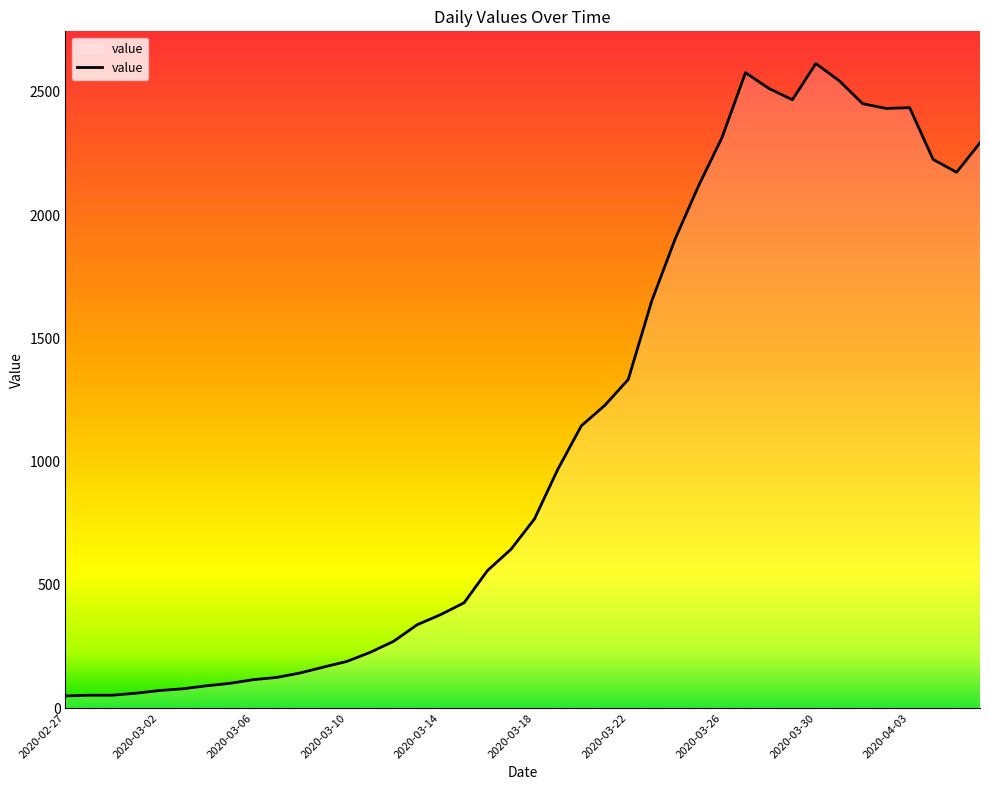

What is the maximum value shown in the chart?

2615